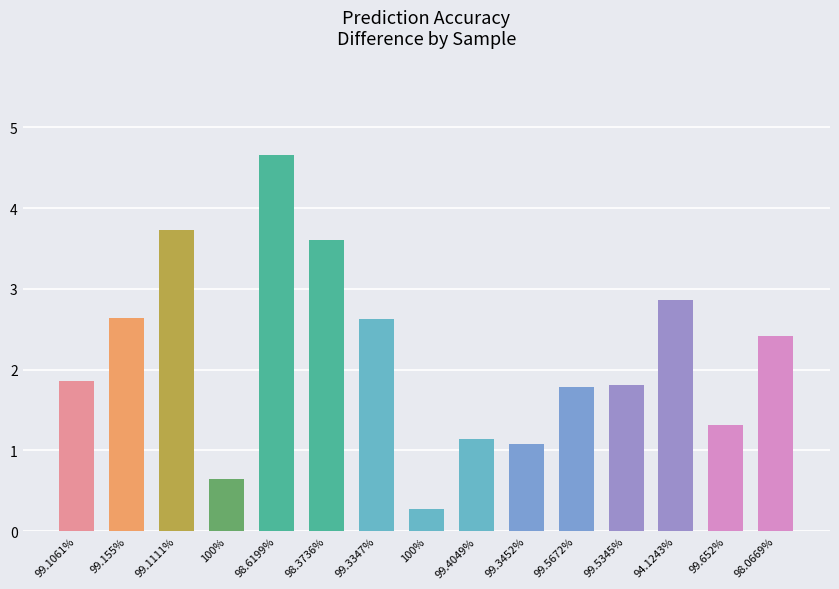

What is the difference between the maximum and minimum values?

4.4